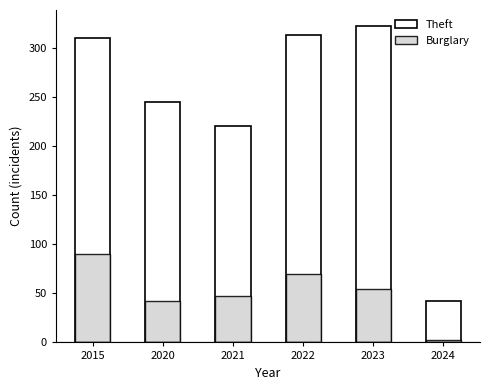

What value does the Theft series have at 2024, to the nearest 5?

40